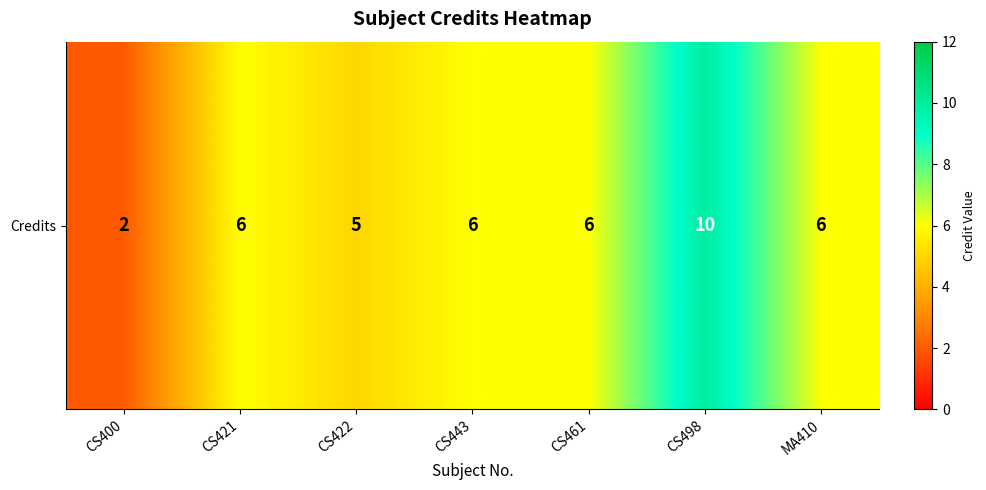

The chart shows a value of 6 at CS443. True or false?

True